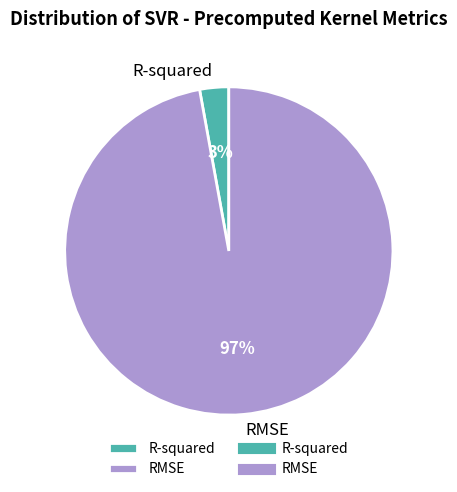

To the nearest percent, what is the combined percentage of RMSE and R-squared?

100%